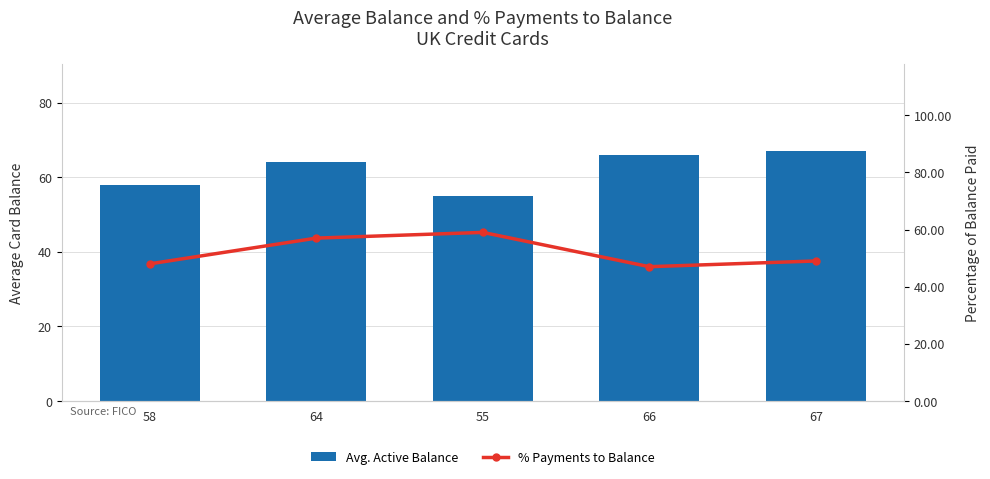

Which series has the largest range (max minus min)?

Avg. Active Balance